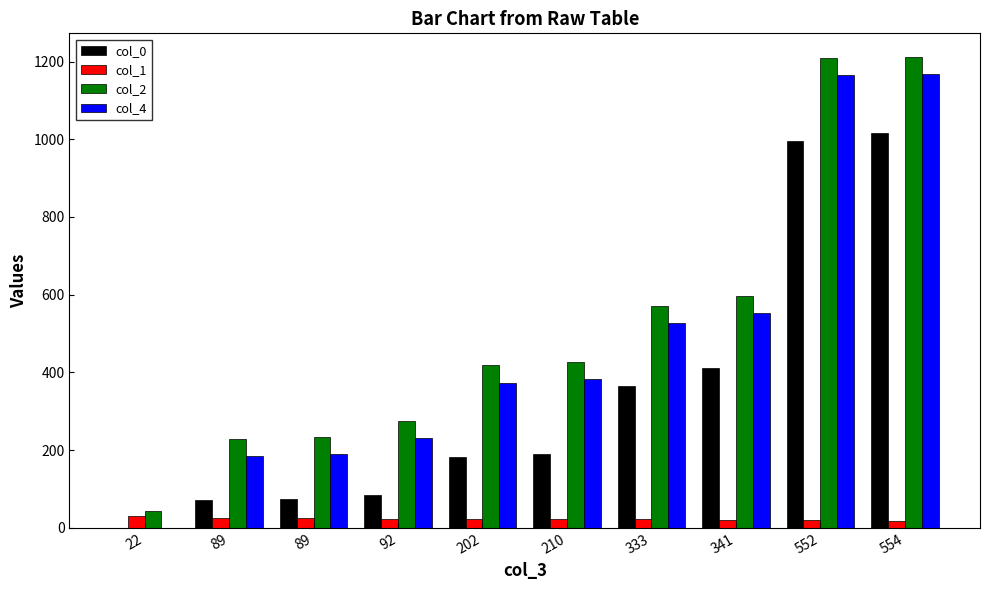

Reading left to right, list all the values displayed in this chart.

col_0: 0.0	71.0	74.0	85.0	183.0	190.0	364.0	411.0	996.0	1015.0
col_1: 30.8	25.3	24.4	24.0	24.0	23.6	23.2	19.8	19.0	18.6
col_2: 44.0	229.0	235.0	276.0	418.0	426.0	572.0	597.0	1209.0	1212.0
col_4: 0.0	185.0	191.0	232.0	374.0	382.0	528.0	553.0	1165.0	1168.0